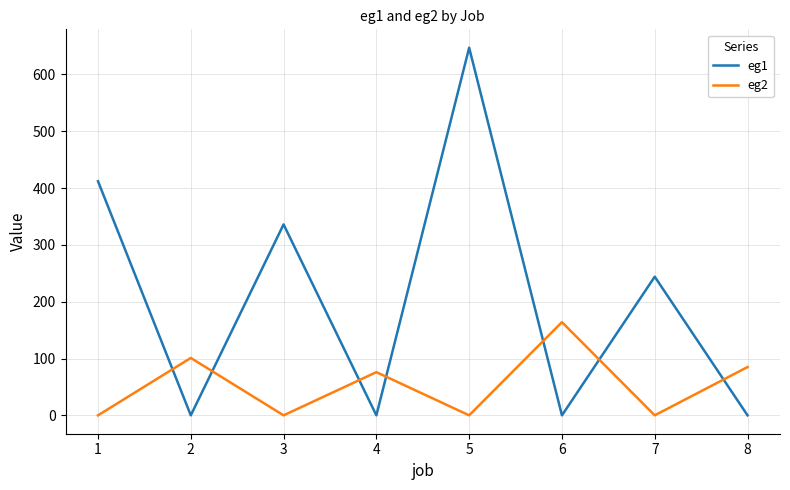

Which series has the largest range (max minus min)?

eg1